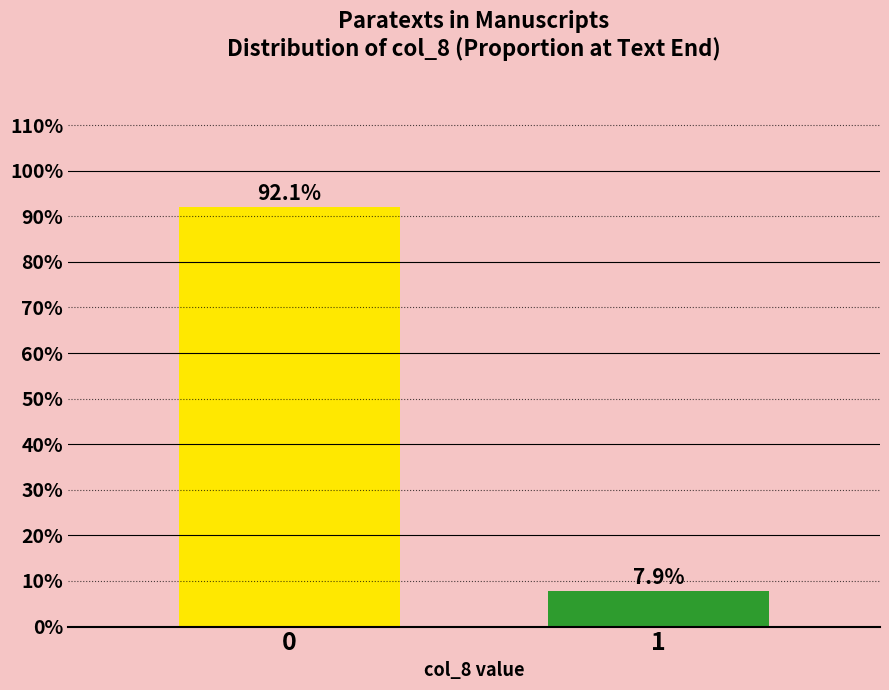

Reading right to left, list all the values displayed in this chart.

1=7.9	0=92.1